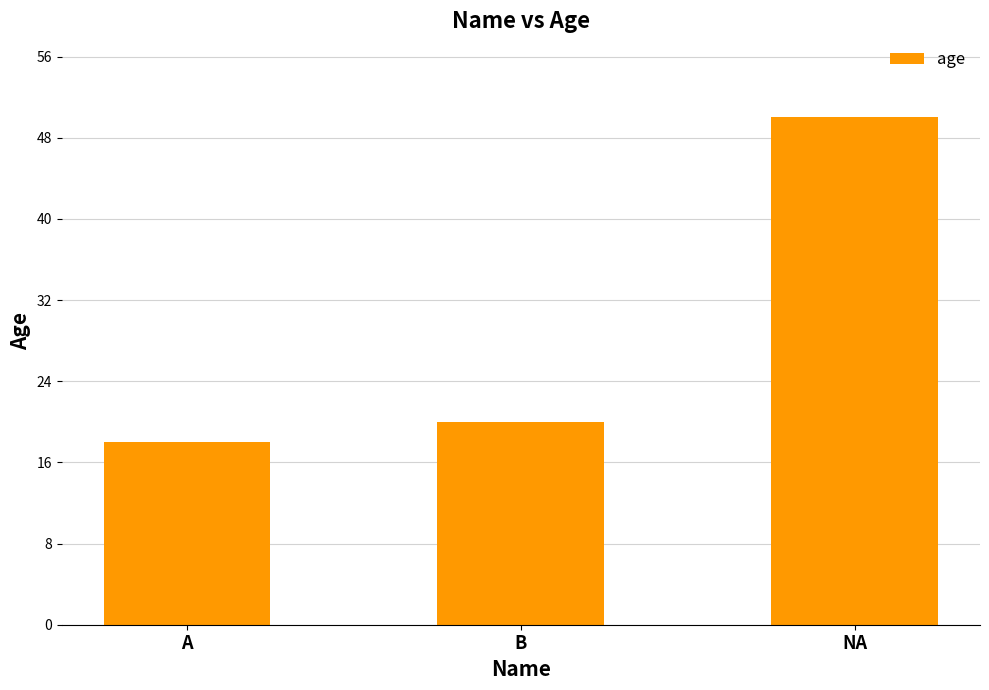

What is the change in value from B to NA?

+30